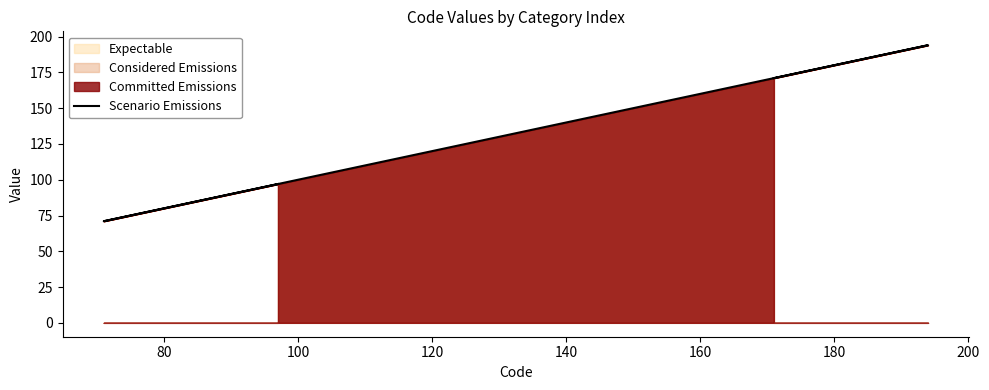

What is the average value?

131